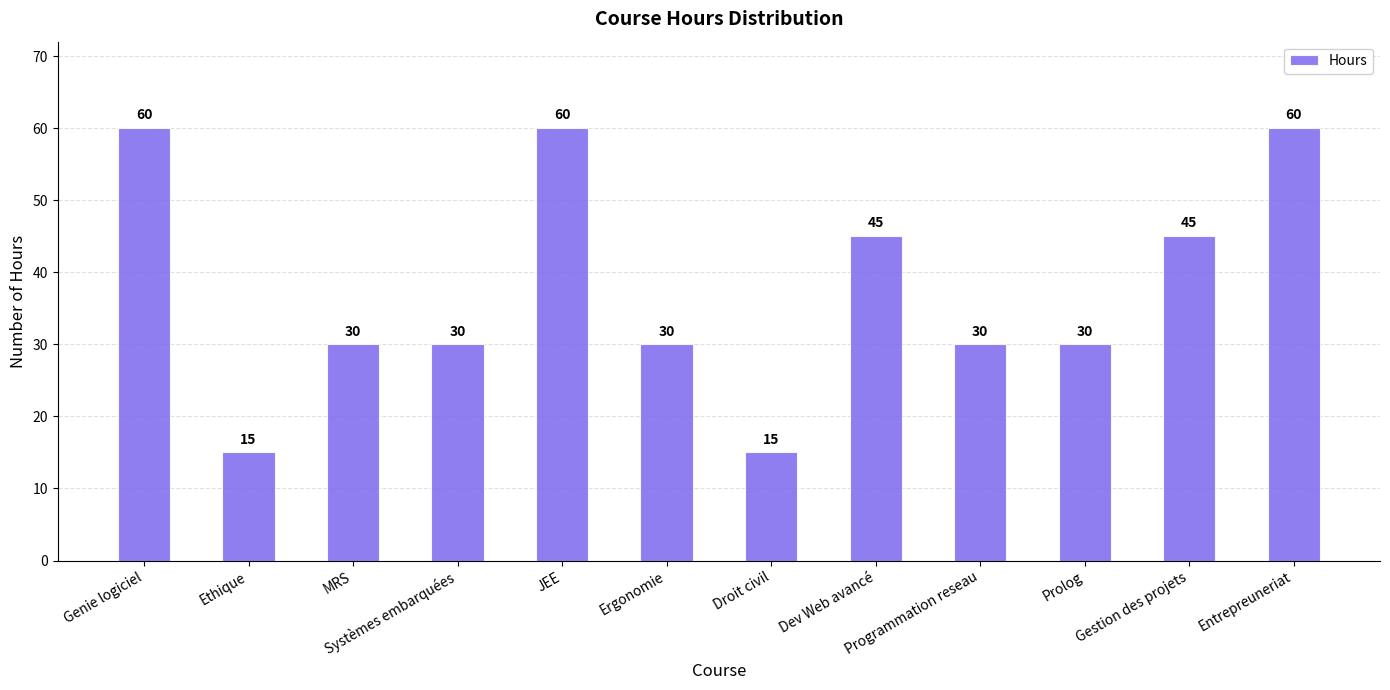

What is the label of the 1st bar from the left?

Genie logiciel